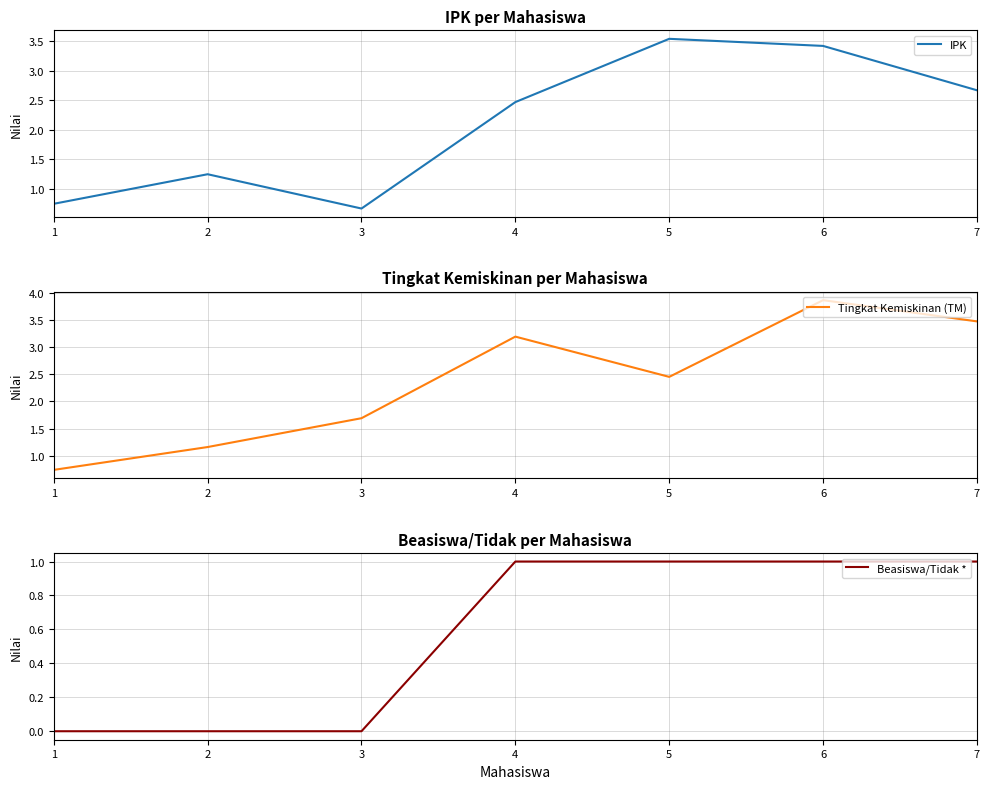

The IPK series shows 0.7 at 3. True or false?

True